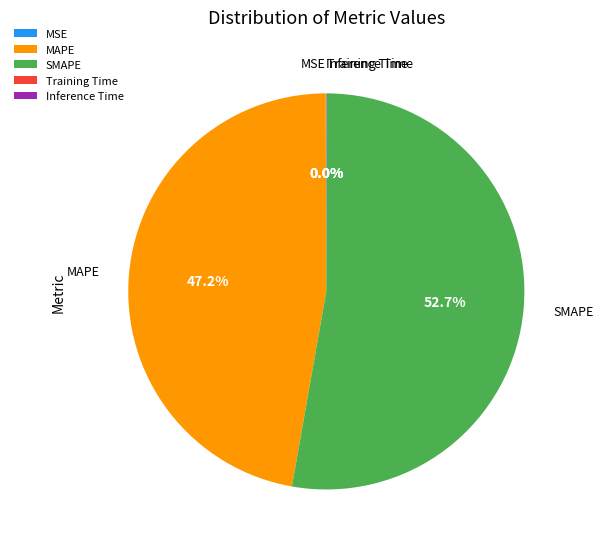

Which slice is the largest?

SMAPE